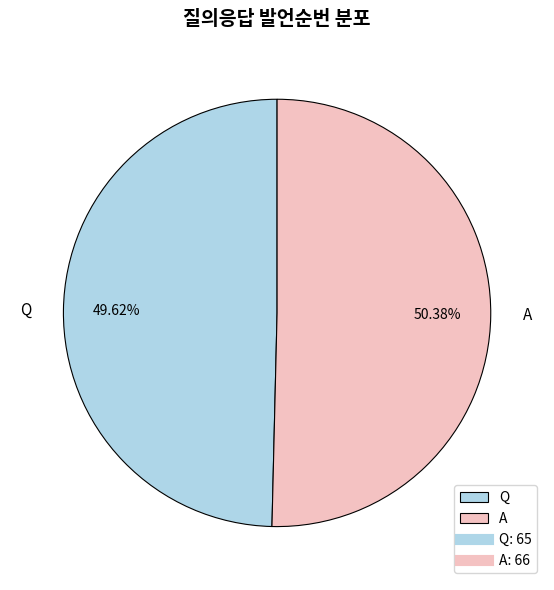

Do Q and A together represent more than half of the pie?

Yes